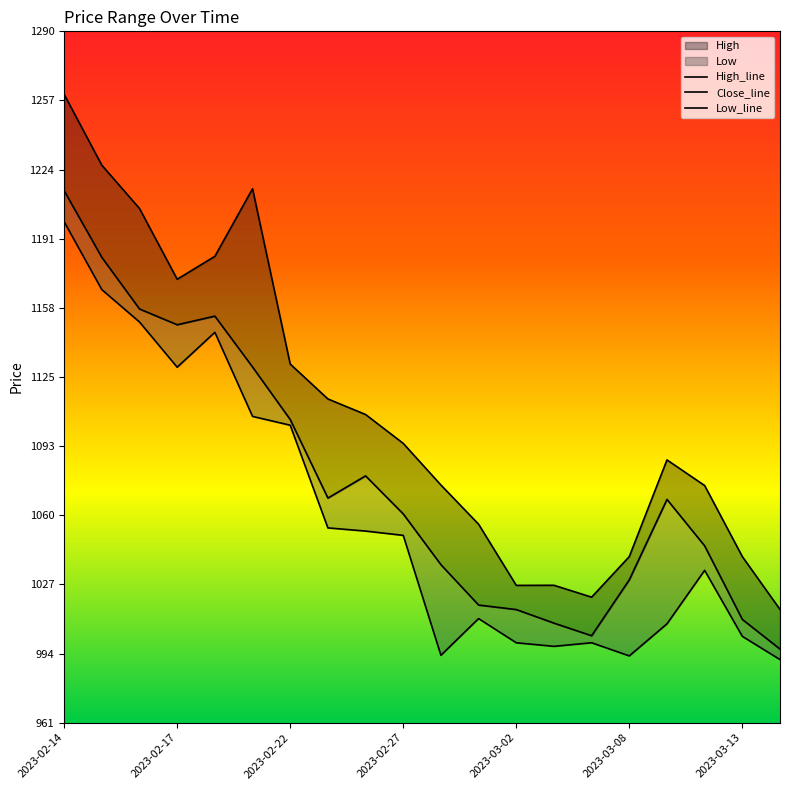

What value does the Close_line series have at 2023-02-27?

1060.3